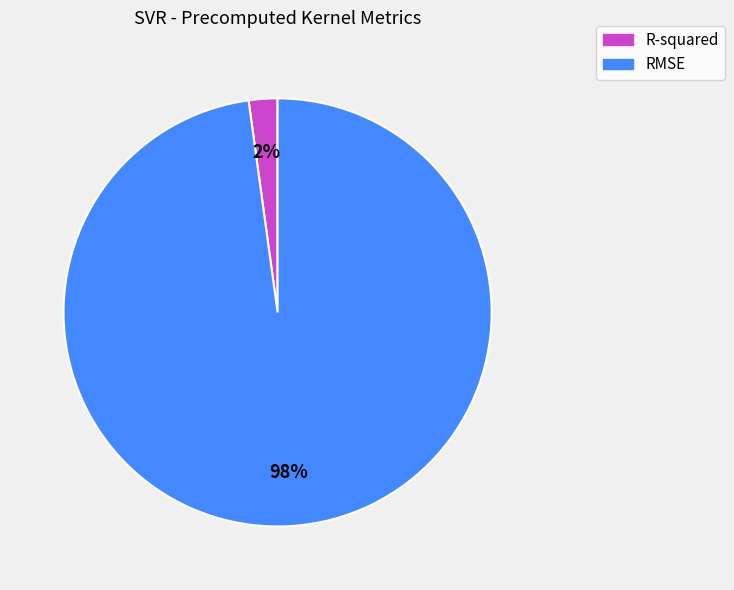

To the nearest percent, what portion does R-squared represent?

2%